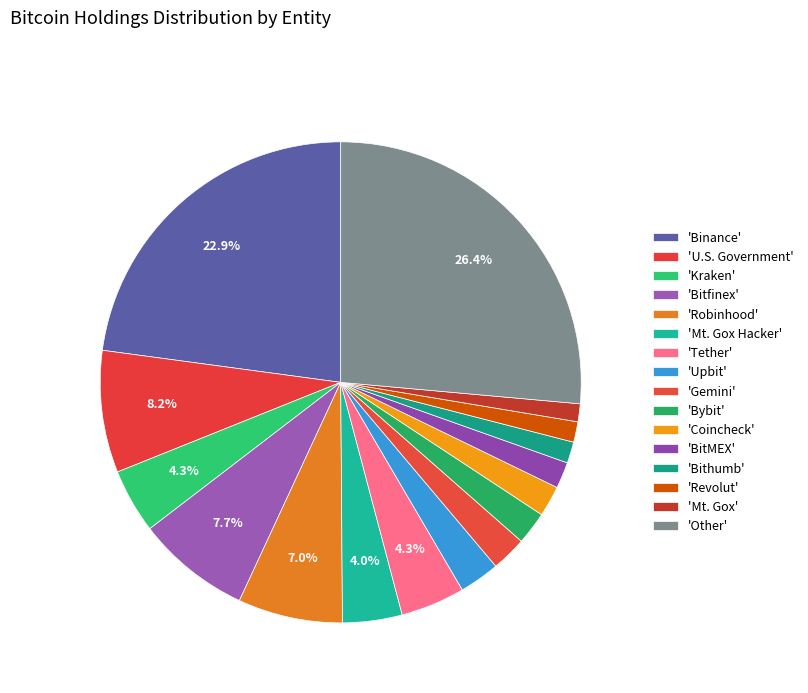

How many slices are in this pie chart?

16